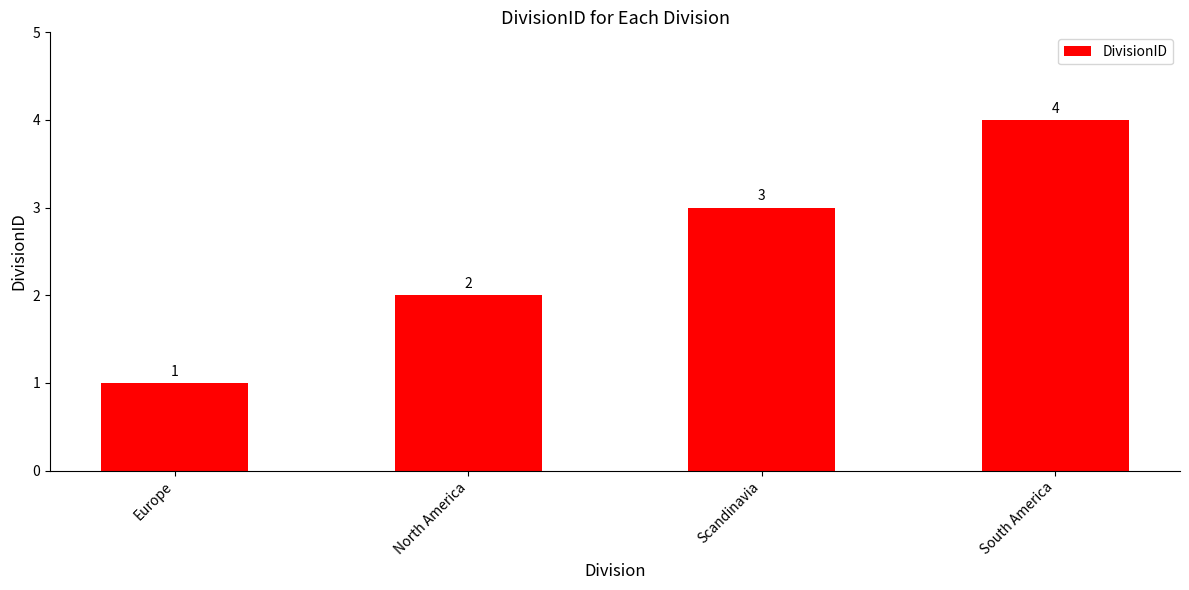

List the labels in order of value, largest first.

South America, Scandinavia, North America, Europe